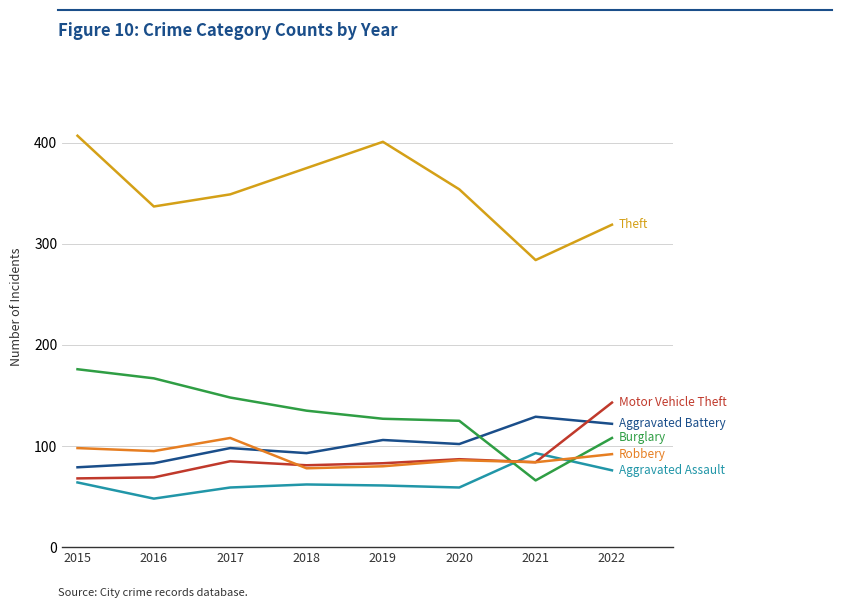

What is the total value across all series at 2015?

892